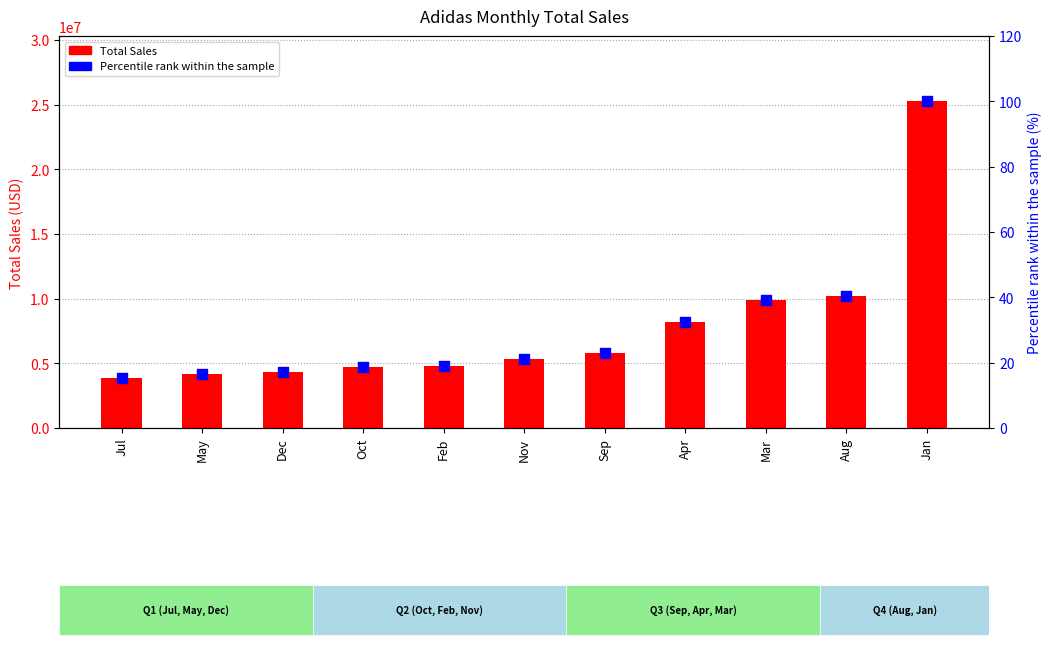

Which series contains the highest Y value?

Total Sales